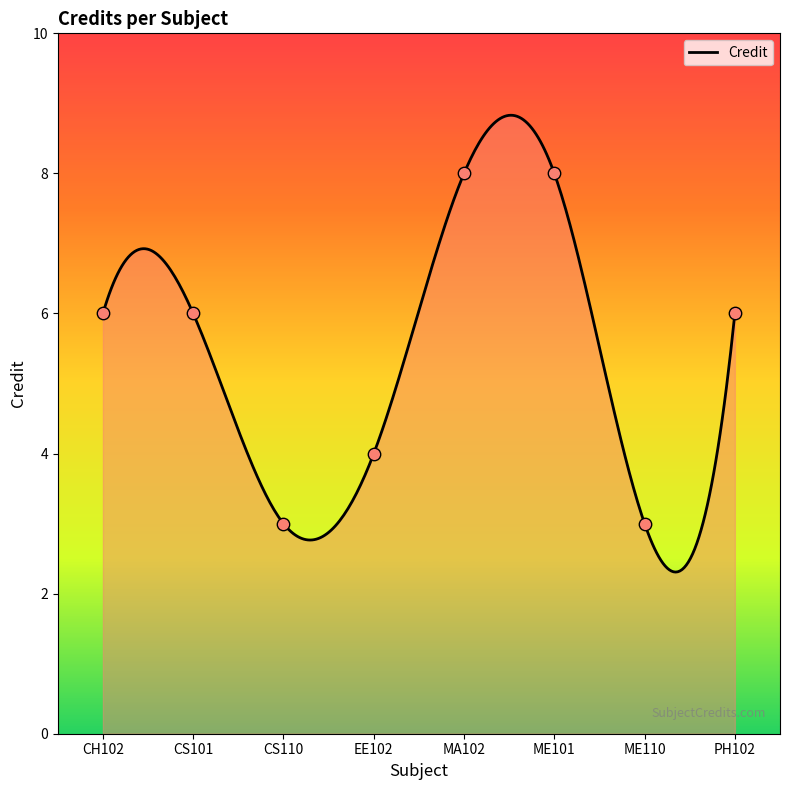

What is the change in value from EE102 to MA102?

+4